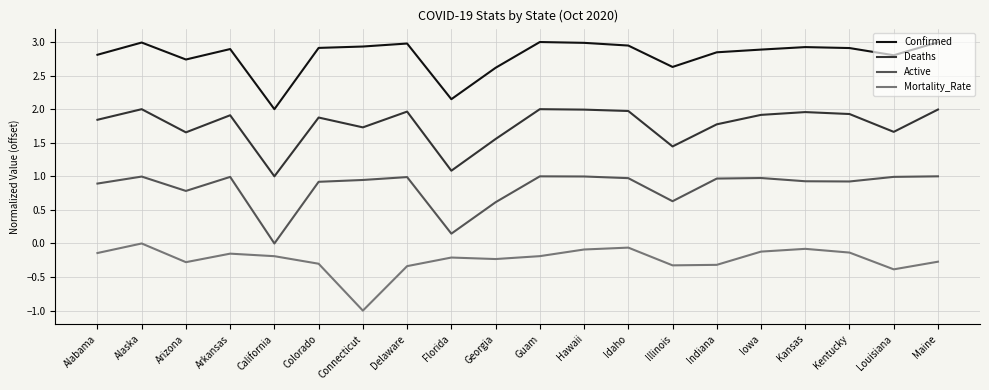

Where is Confirmed nearest to the value 2?

California